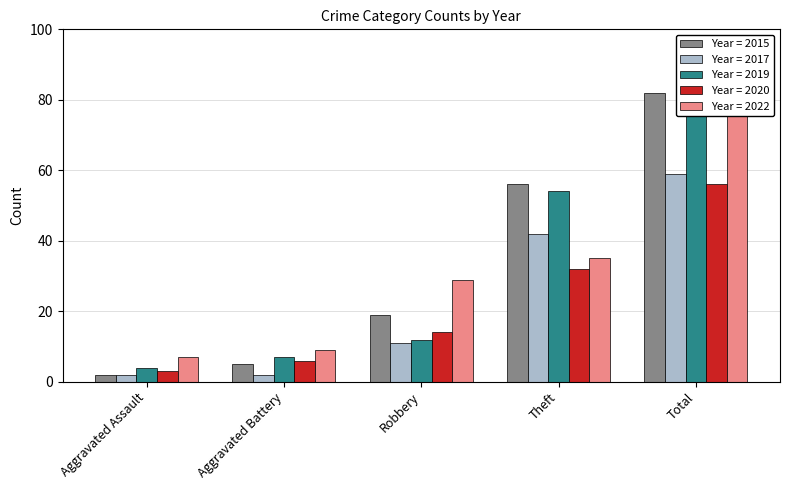

The 2022 series shows 12 at Aggravated Assault. True or false?

False